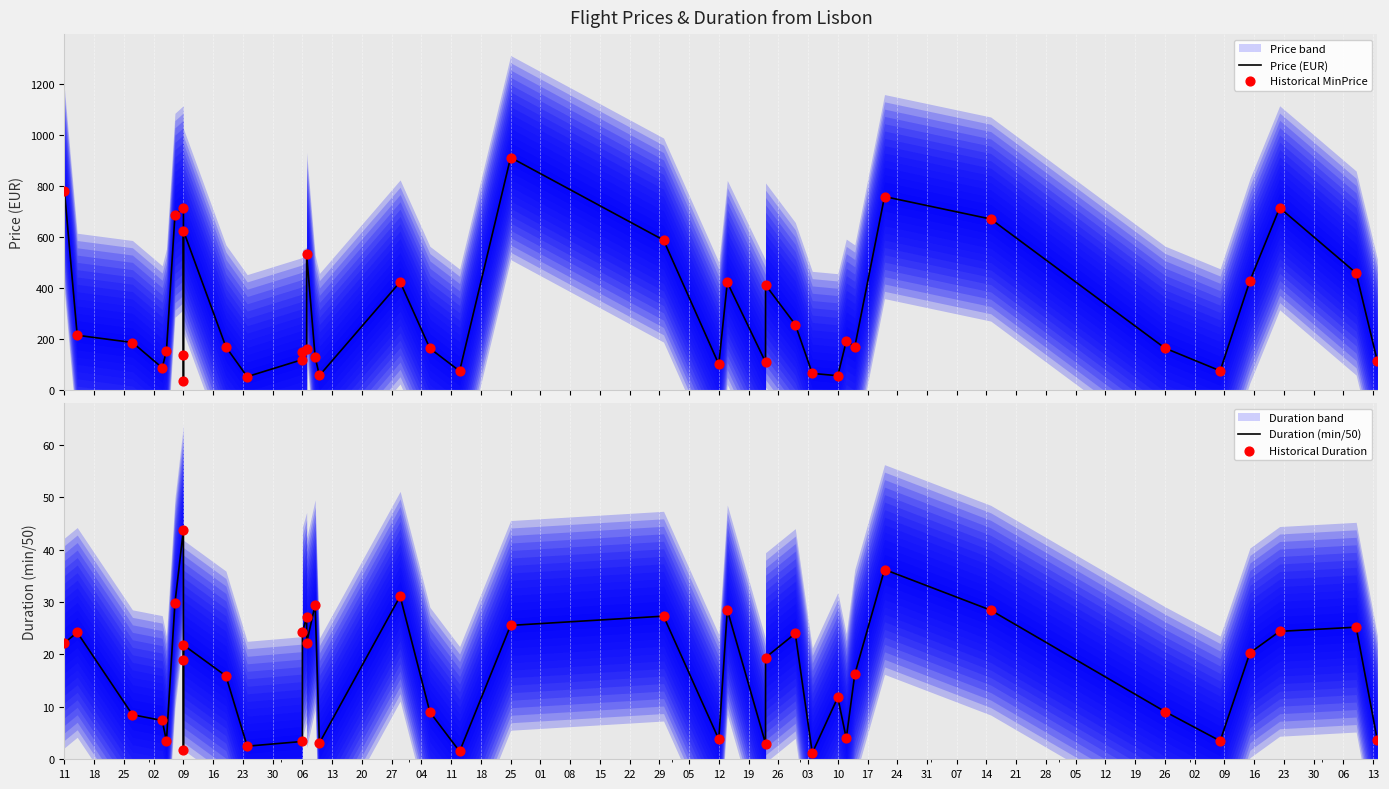

At how many categories does at least one series exceed 211?

17